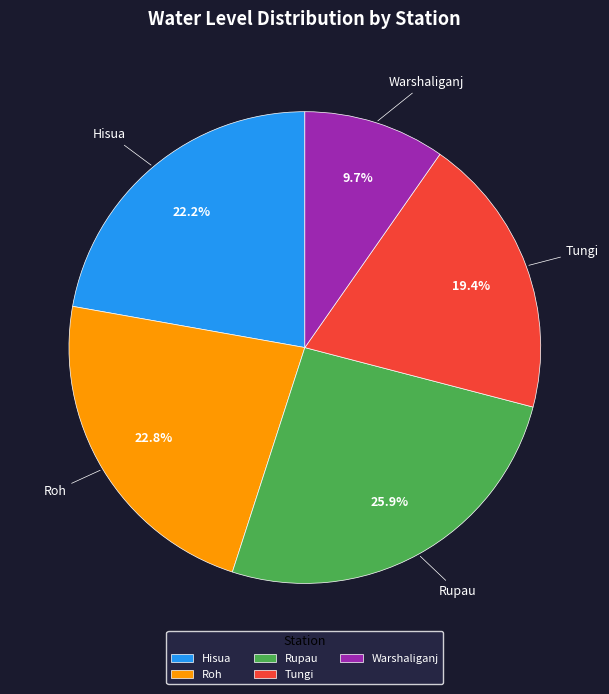

What is the largest slice in the pie chart?

Rupau